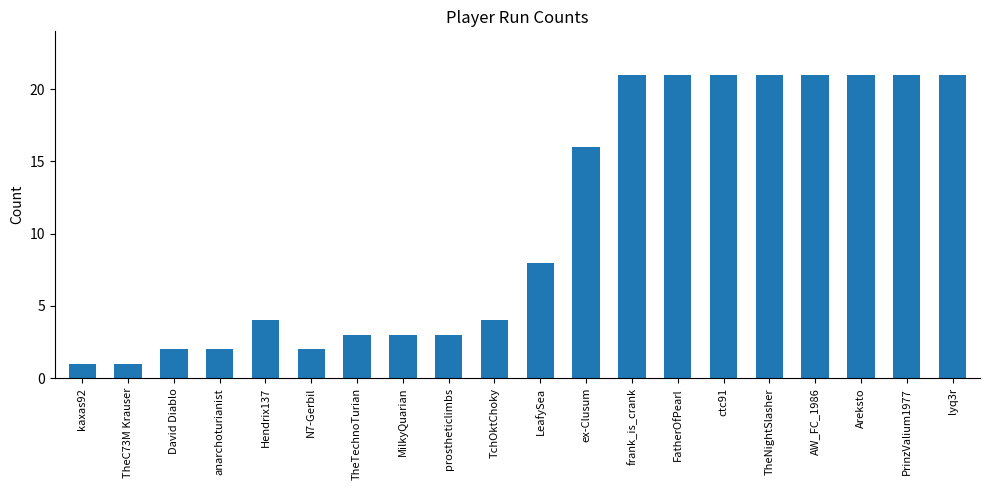

What is the change in value from kaxas92 to FatherOfPearl?

+20